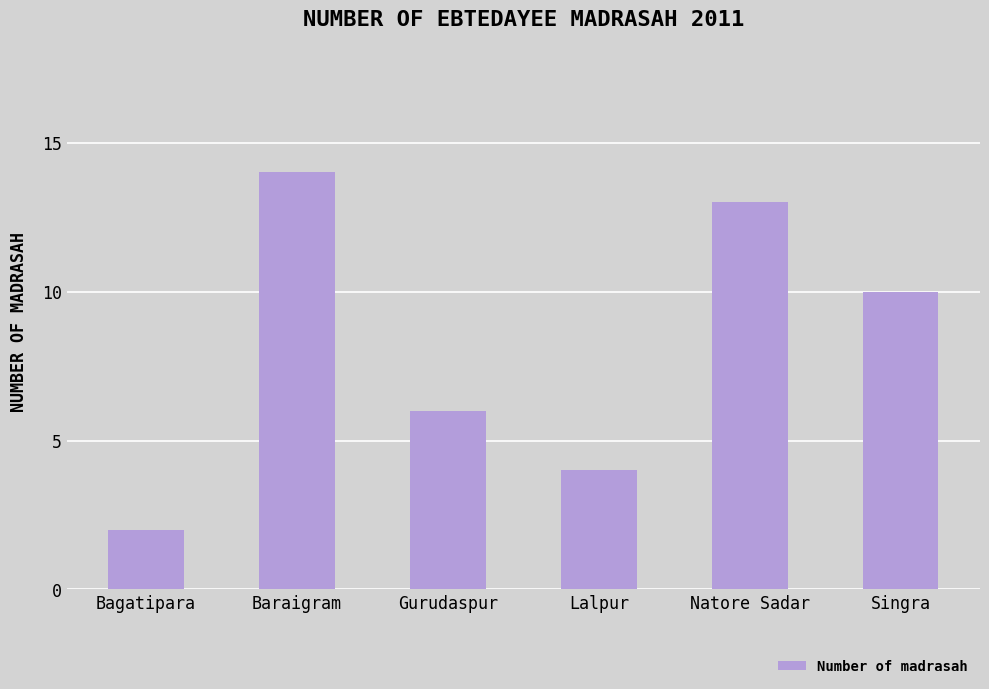

What is the sum of the values at Baraigram and Gurudaspur?

20